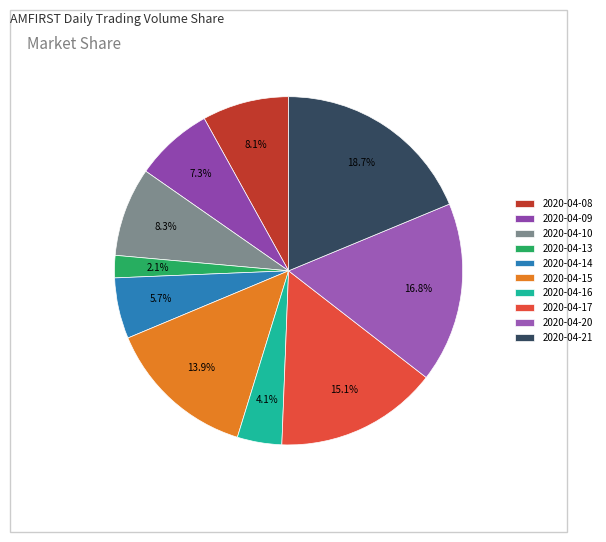

Which slice is the smallest?

2020-04-13